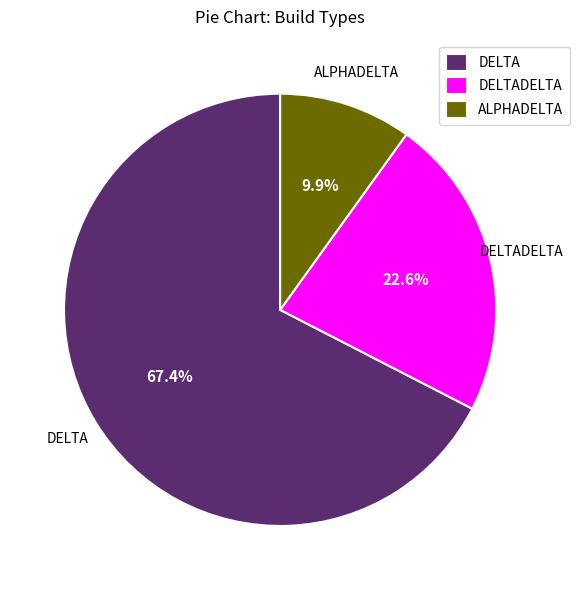

Is the sum of ALPHADELTA and DELTA greater than half?

Yes